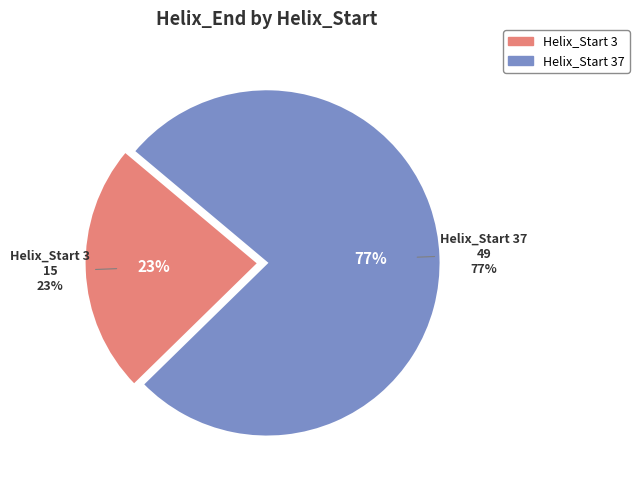

What is the change in value from 3 to 37?

+34